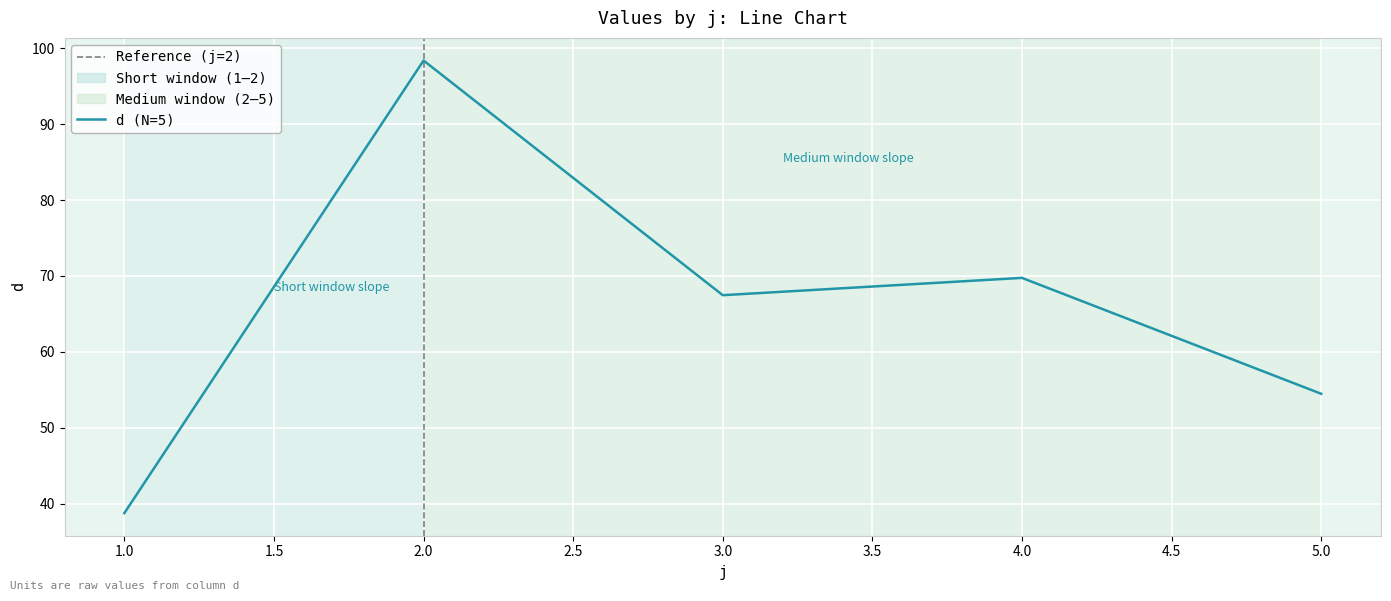

What is the value of the 5th point from the left?

54.5